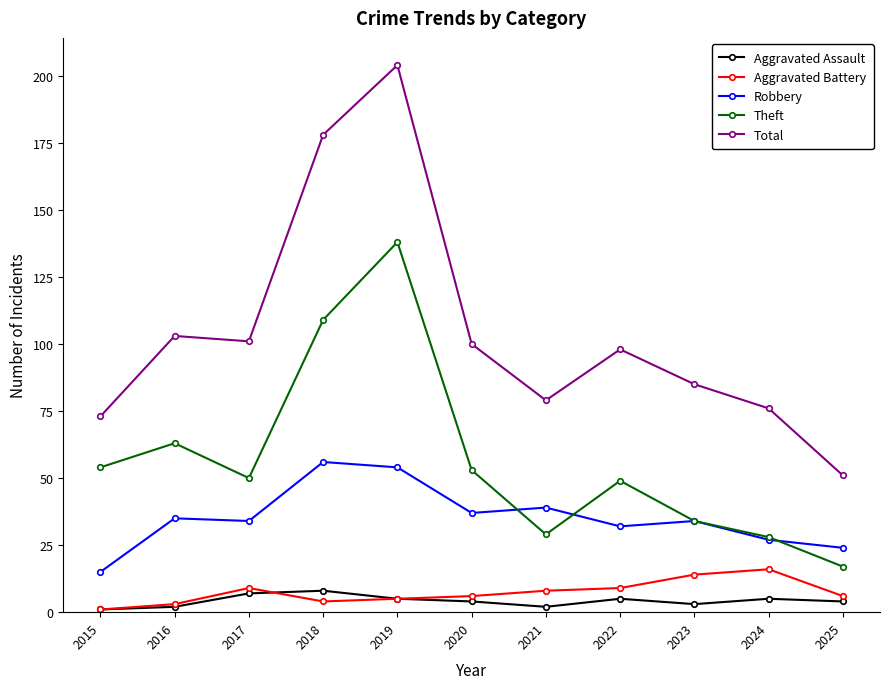

What is the average value of the Theft series?

57